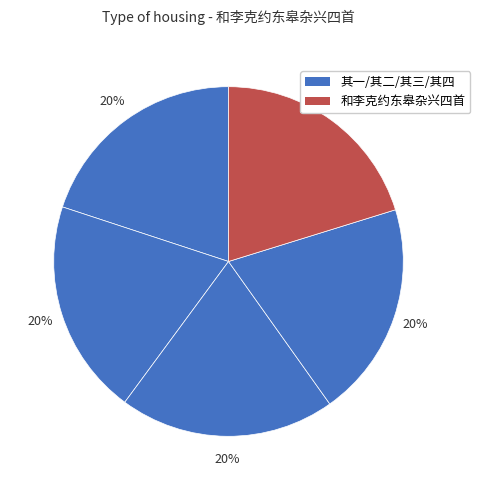

How many slices are in this pie chart?

5